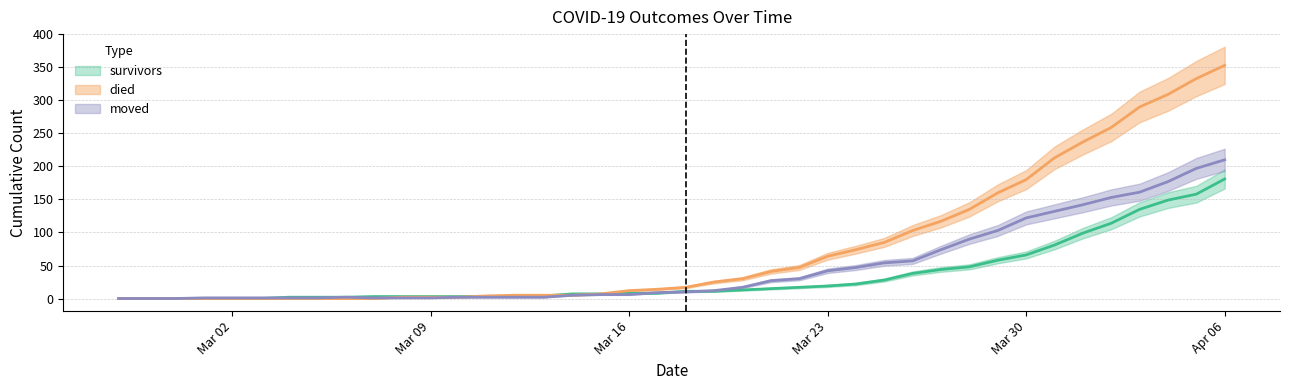

True or false: moved has a value of 1 at 2020-03-05.

True